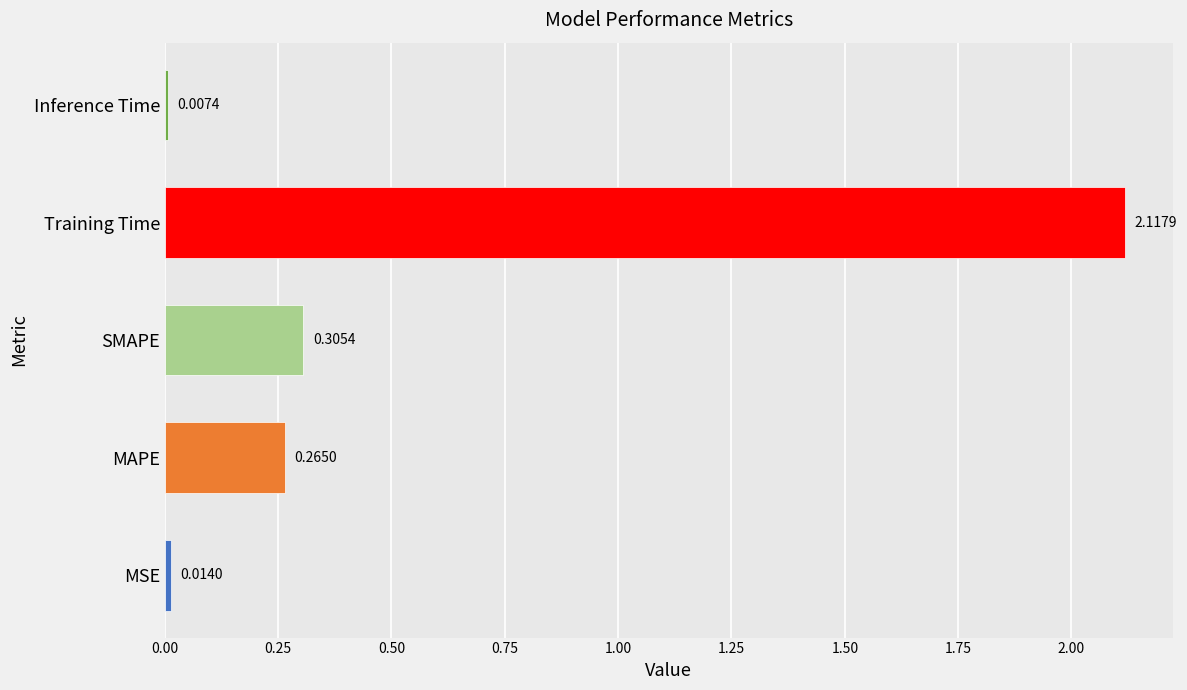

How many data points does each series have?

5